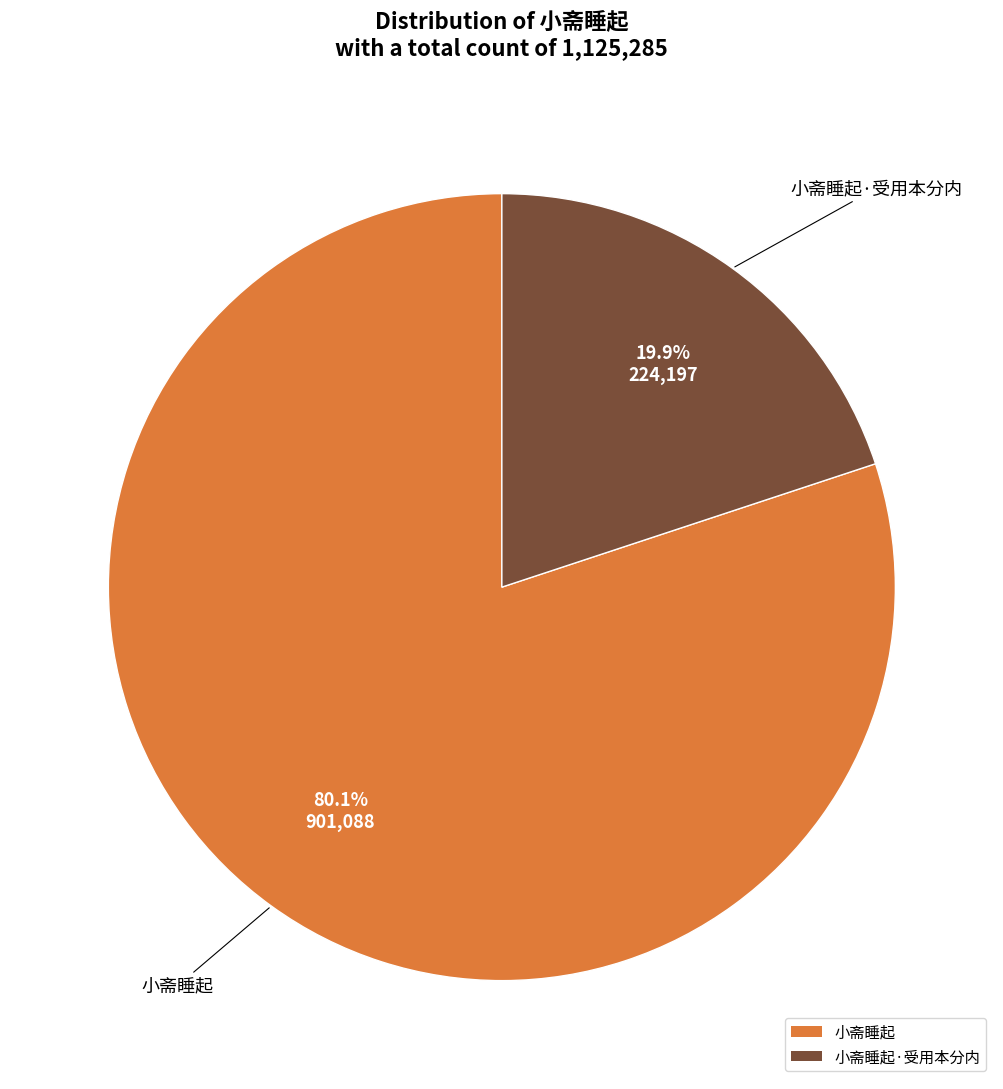

Which has a higher value, 小斋睡起·受用本分内 or 小斋睡起?

小斋睡起